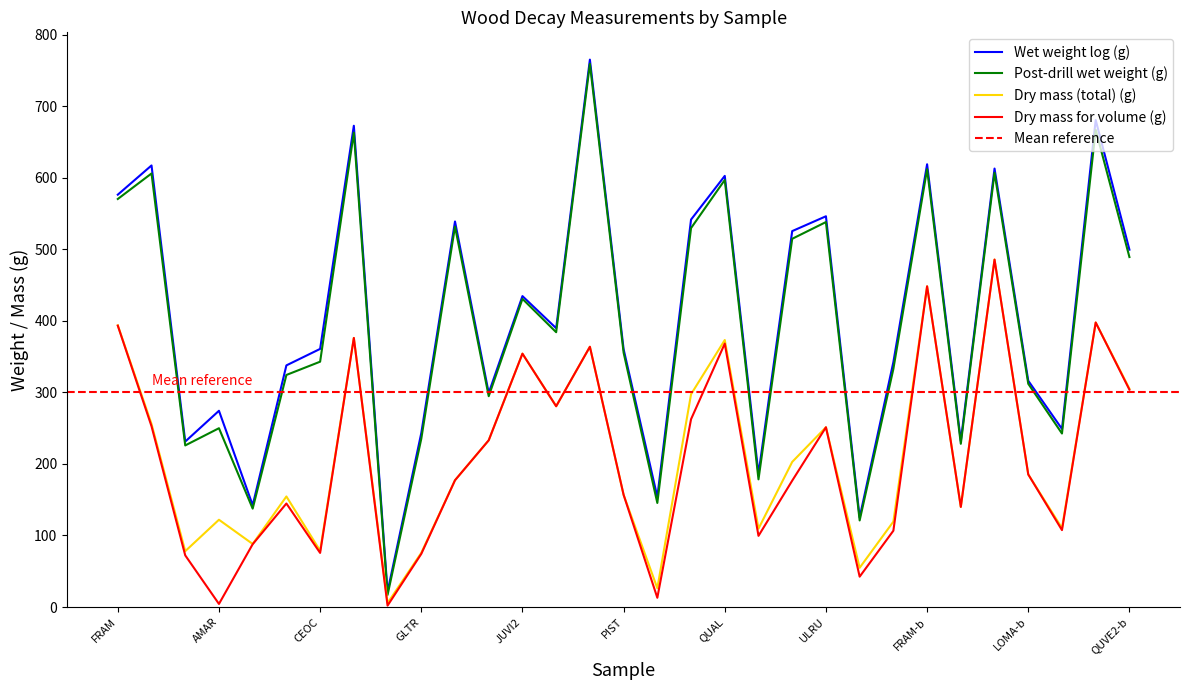

How many values in the Wet weight log (g) series are below 360?

14